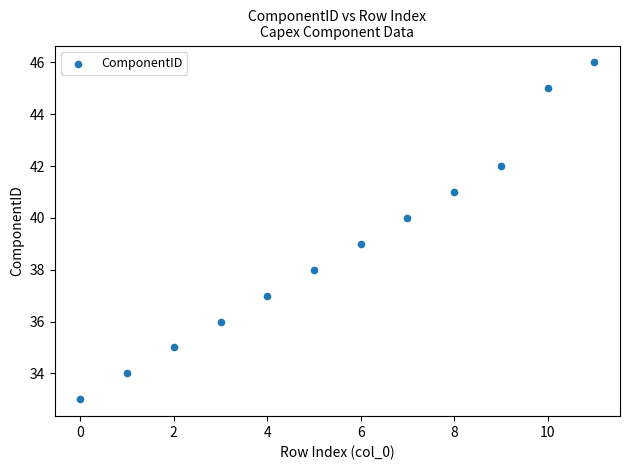

What is the range of Y values (max minus min)?

13